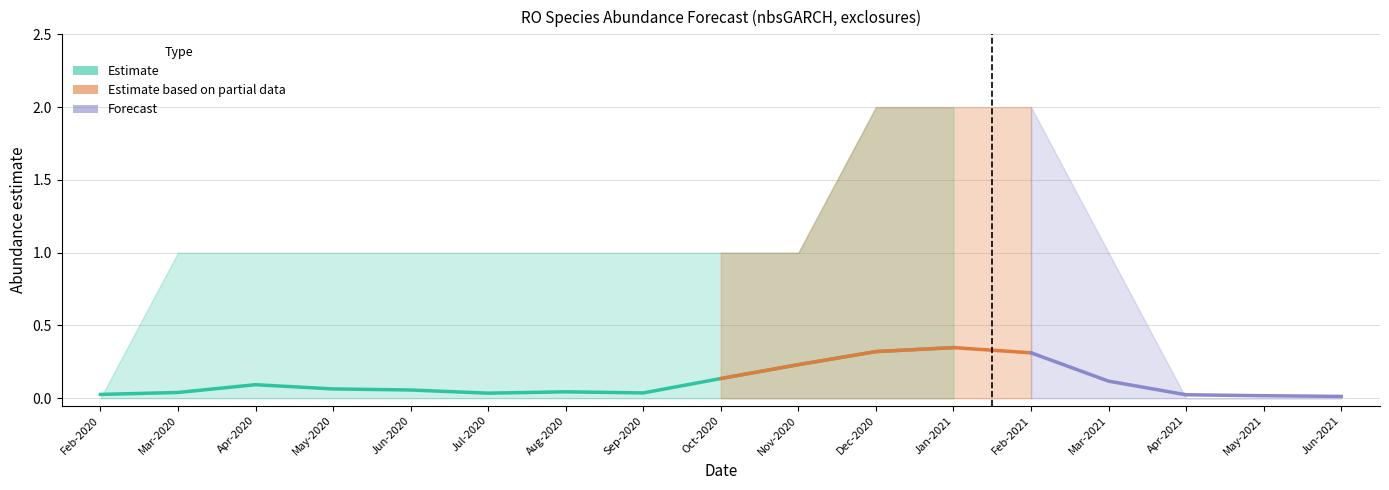

What is the greatest value displayed?

2.0